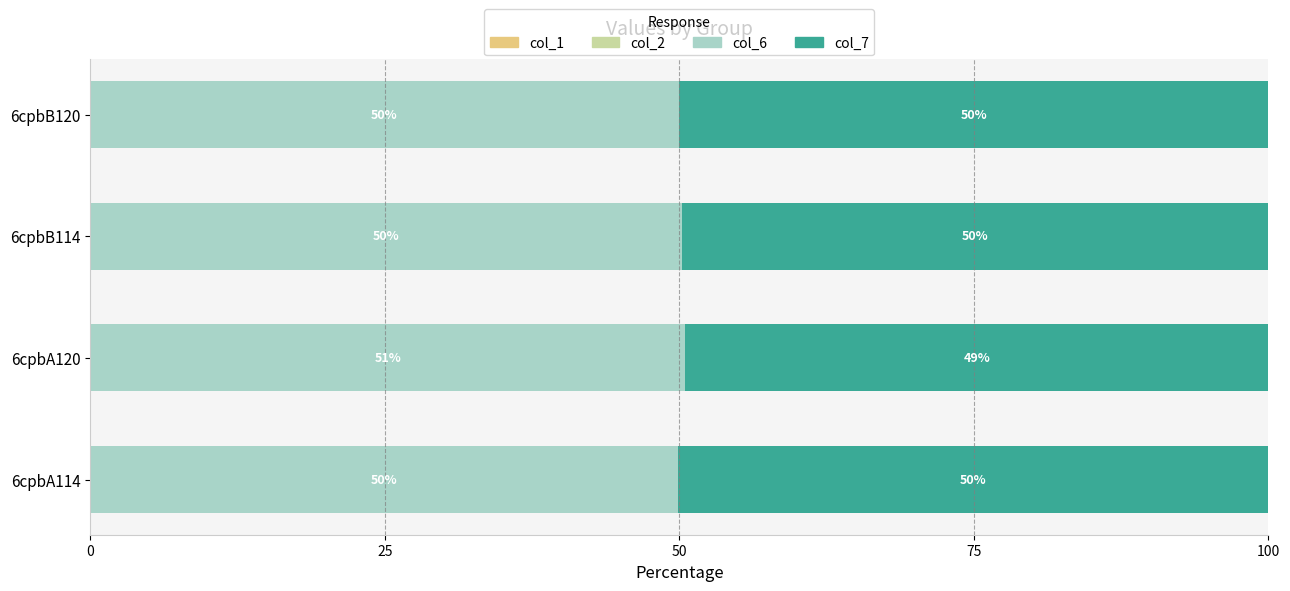

What is the total value across all series at 6cpbB120?

100.0